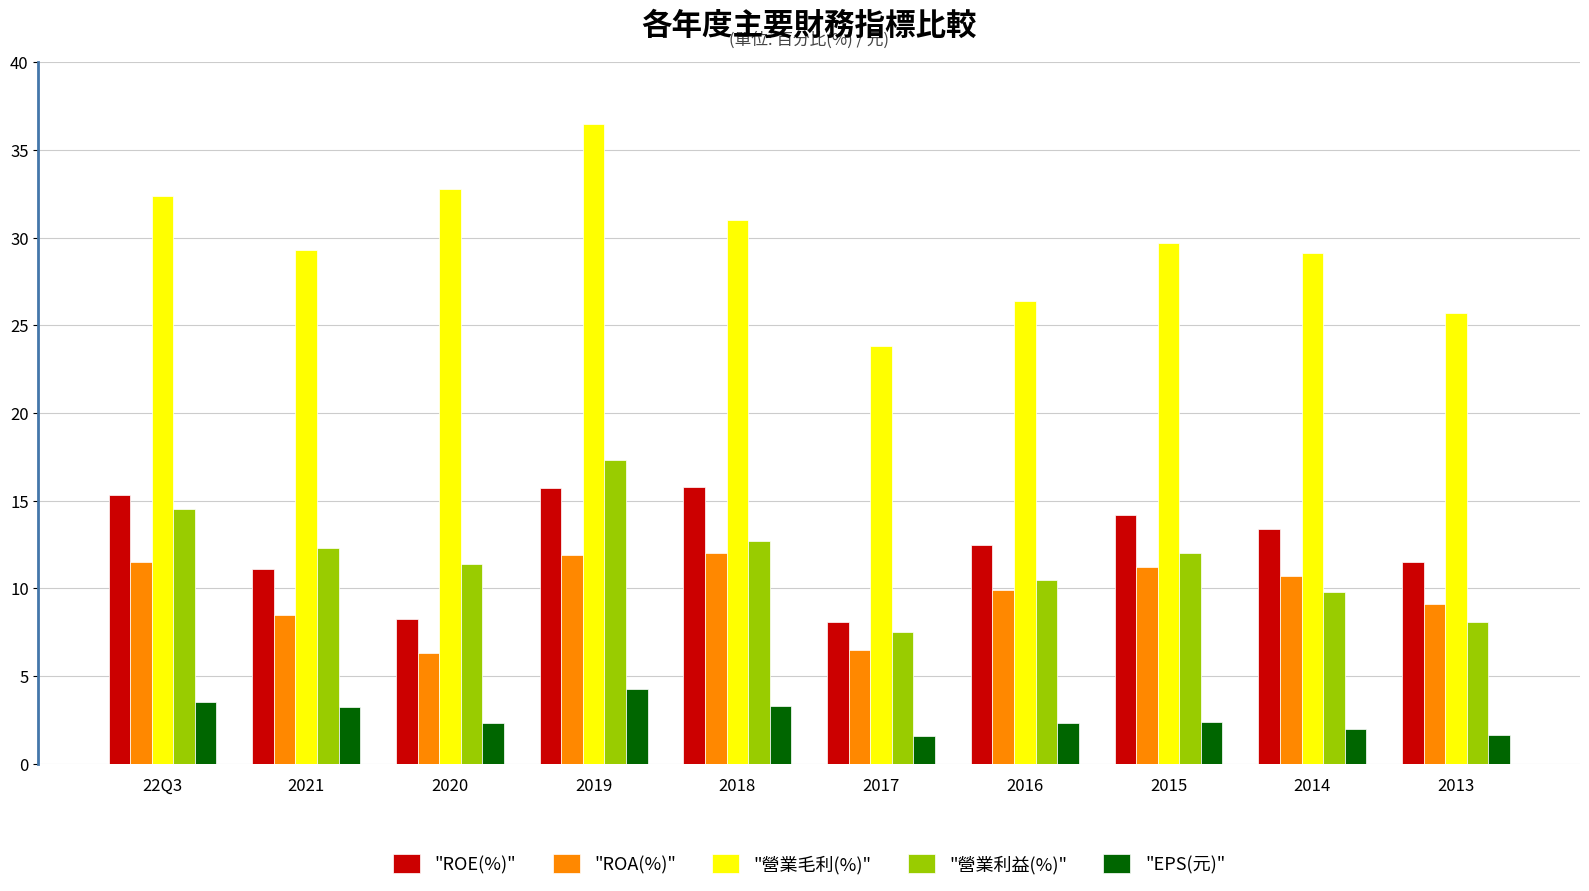

Is the value of "ROA(%)" at 2017 greater than the value of "ROE(%)" at 22Q3?

No